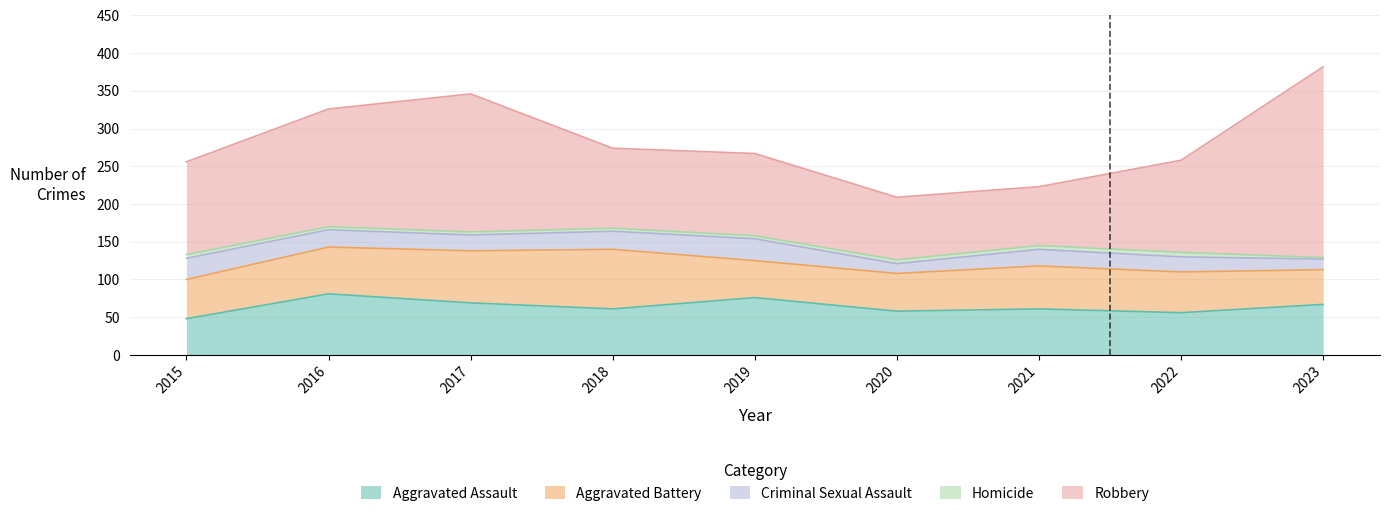

How many intersections are there between Aggravated Battery and Aggravated Assault?

2